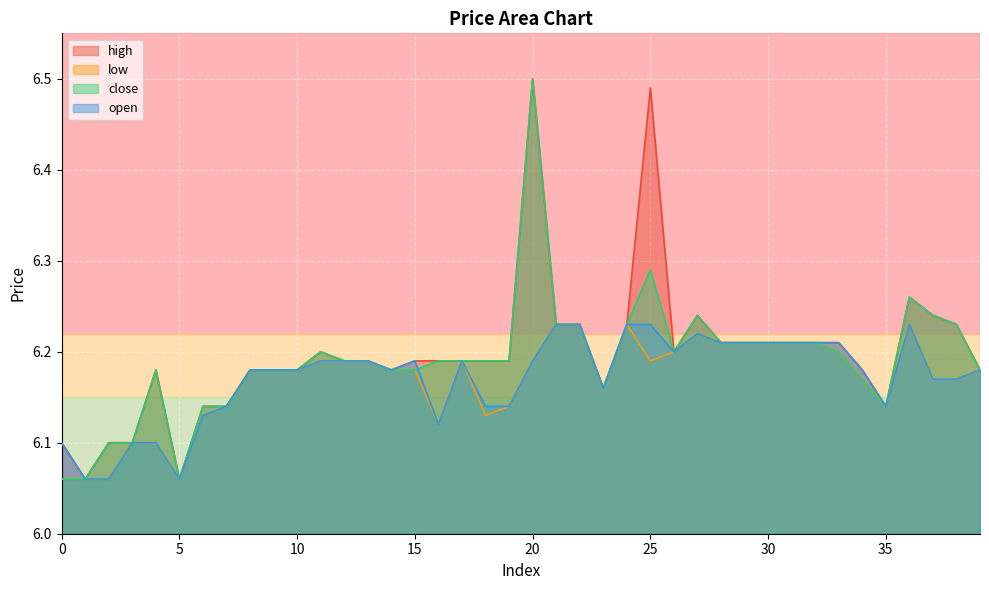

True or false: high and close cross at least once.

False